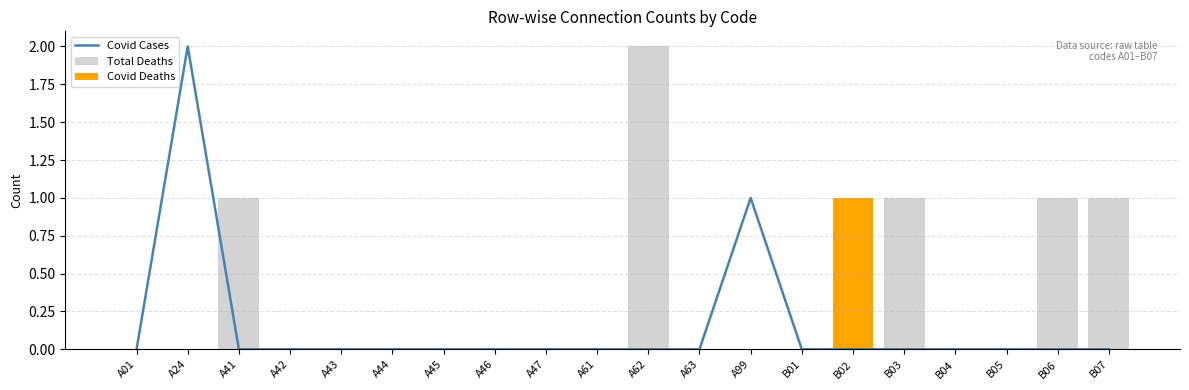

The value of Total Deaths at A61 is 0. True or false?

True